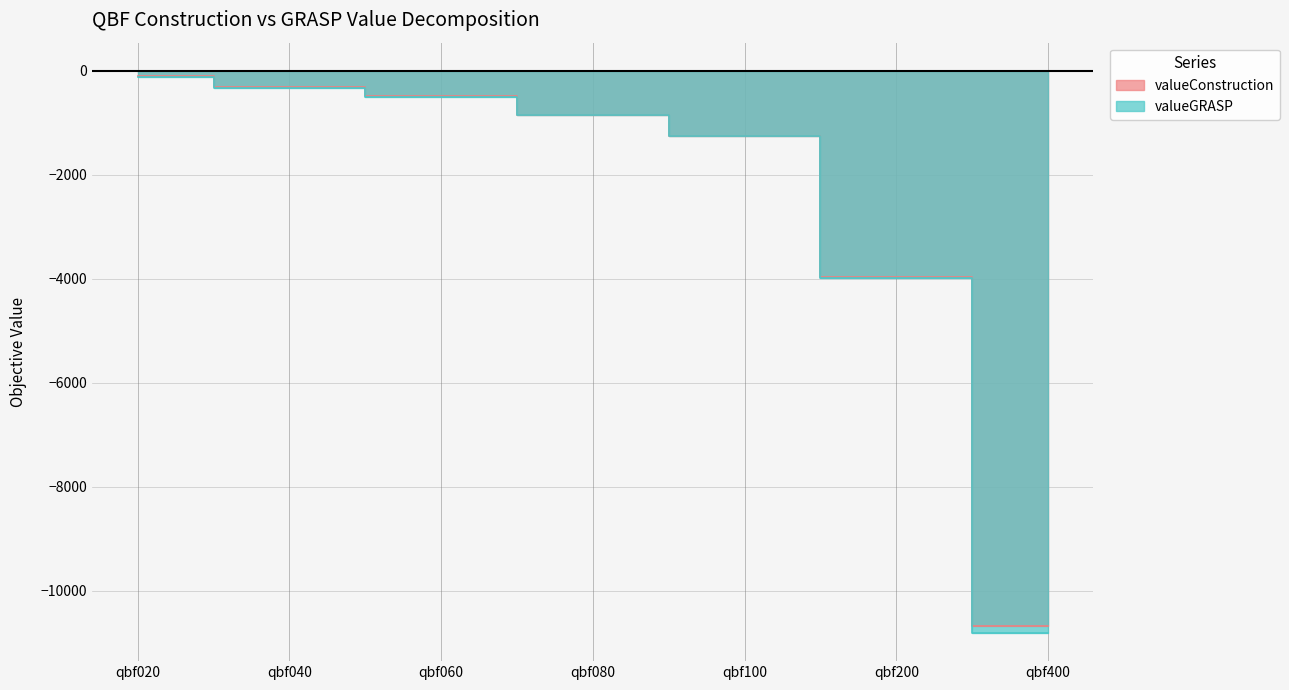

Rank the series at qbf020 from highest to lowest value.

valueConstruction, valueGRASP